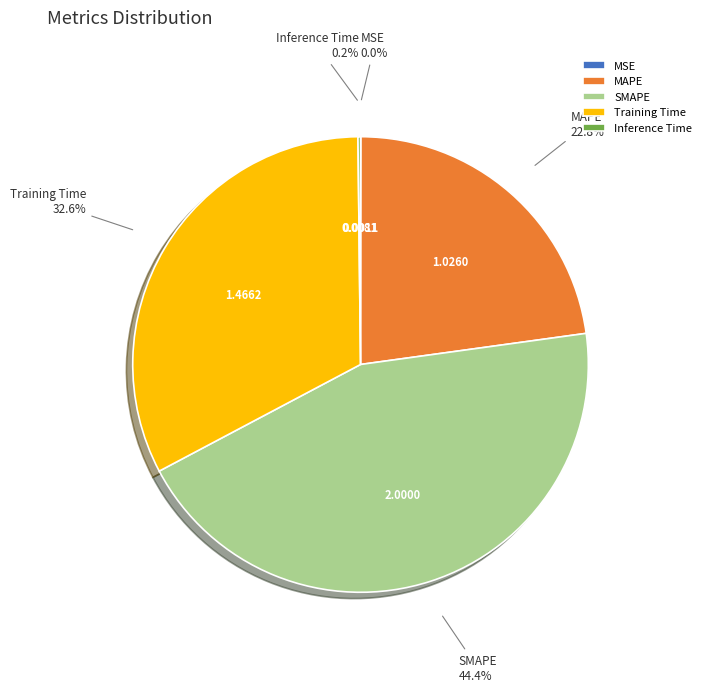

The MAPE slice represents 23% of the pie. True or false?

True